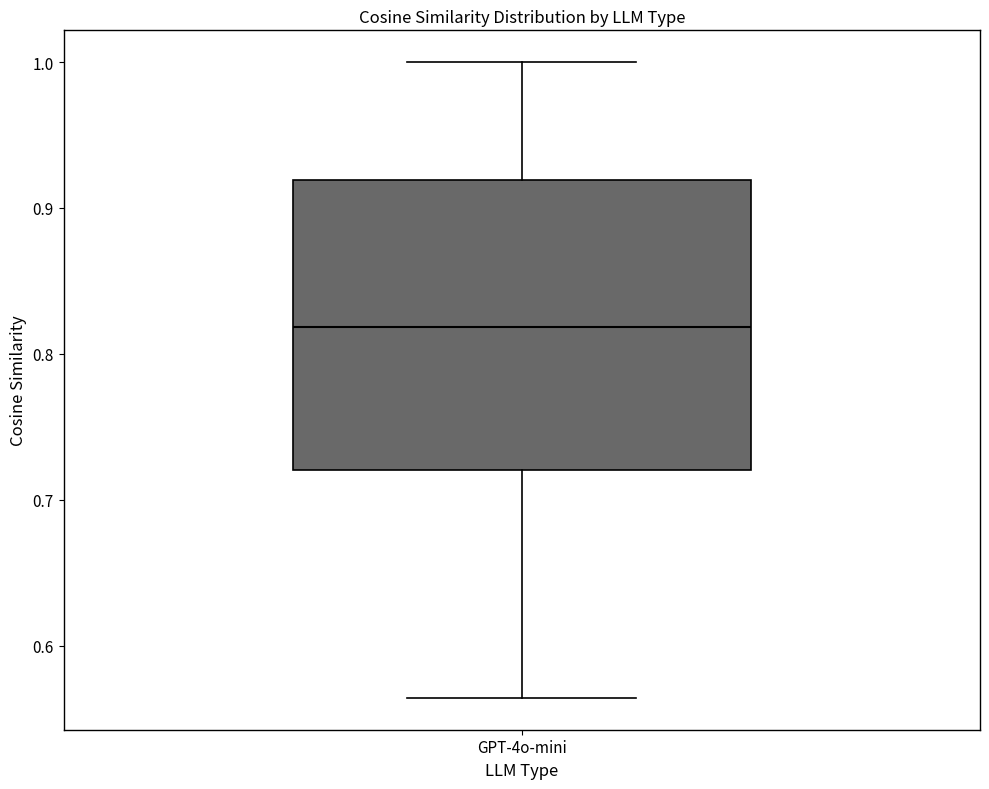

Read this box plot against the y-axis: the position of the median line, the range covered by the box, and the ends of both whiskers. The values are not printed on the chart, so give them approximately, as read against the axis.

median 0.82, box 0.72 to 0.92, whiskers 0.56 to 1.00